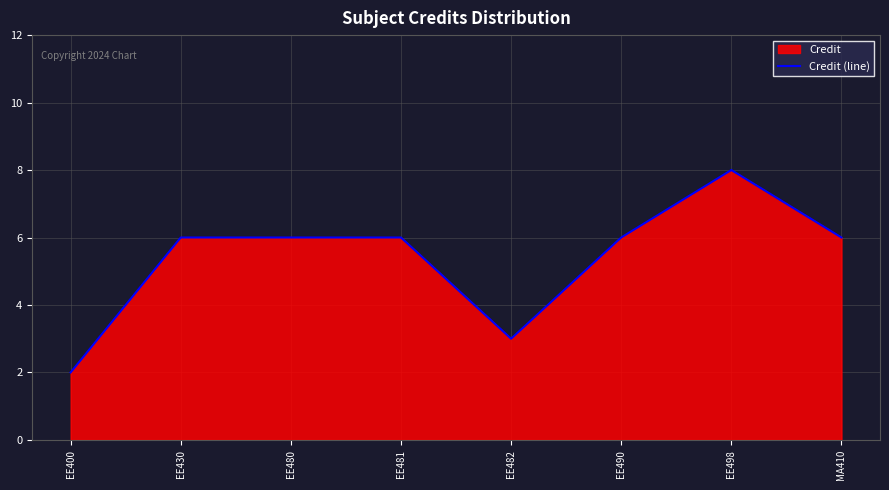

Does the chart display data point markers on the line(s)?

No